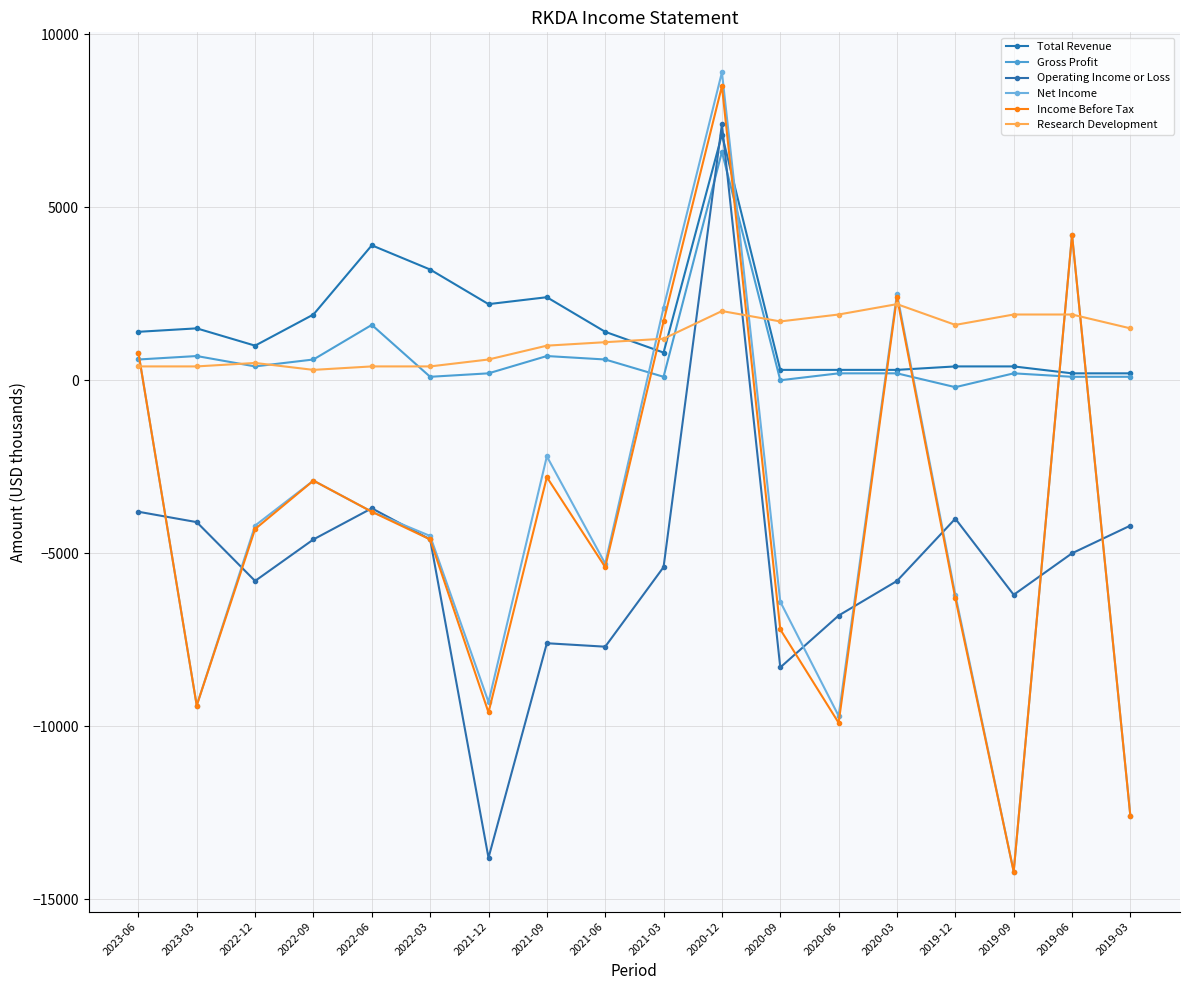

What is the value of the Total Revenue point at the 7th from the left?

2200